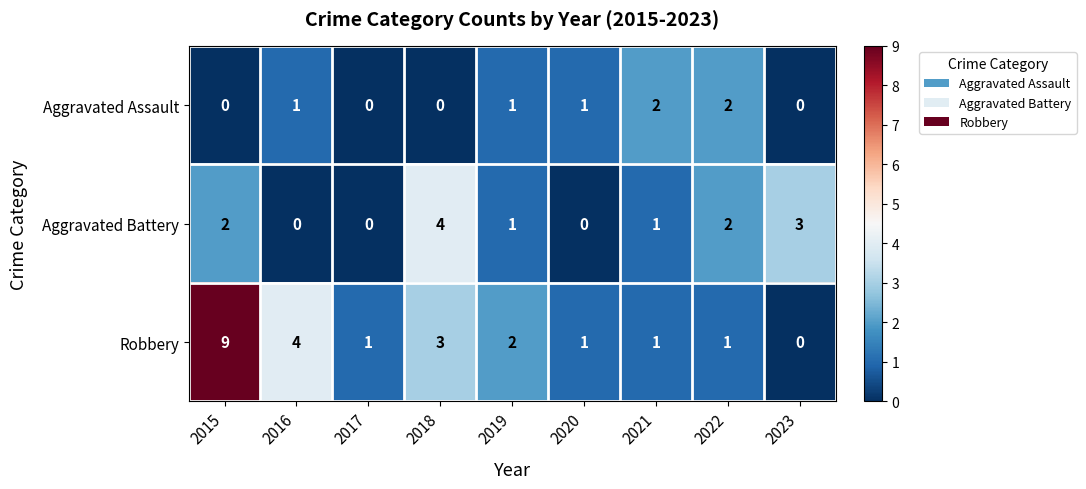

Between 2015 and 2023, which series saw the biggest shift?

Robbery